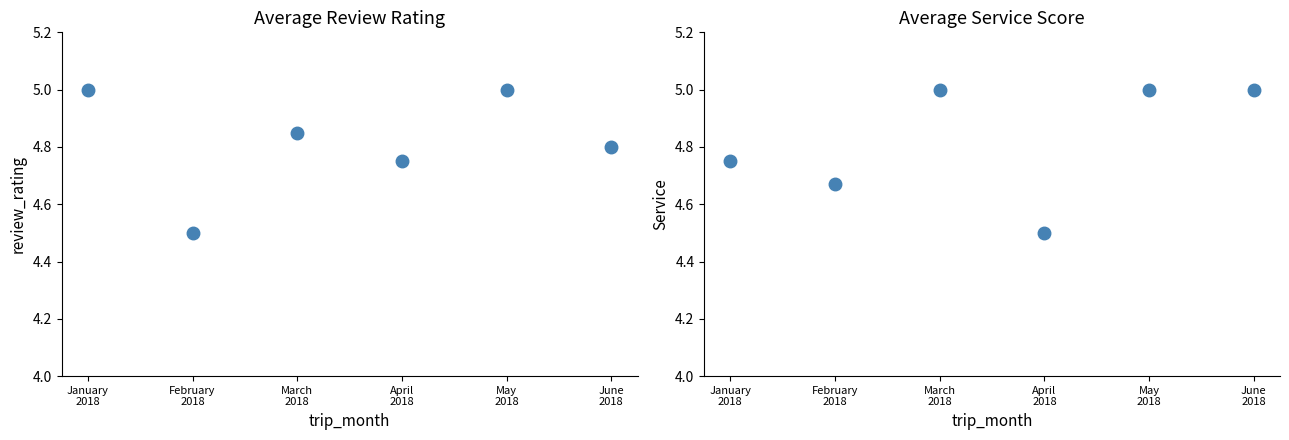

What is the difference between the maximum and minimum values in the avg Service series?

0.5